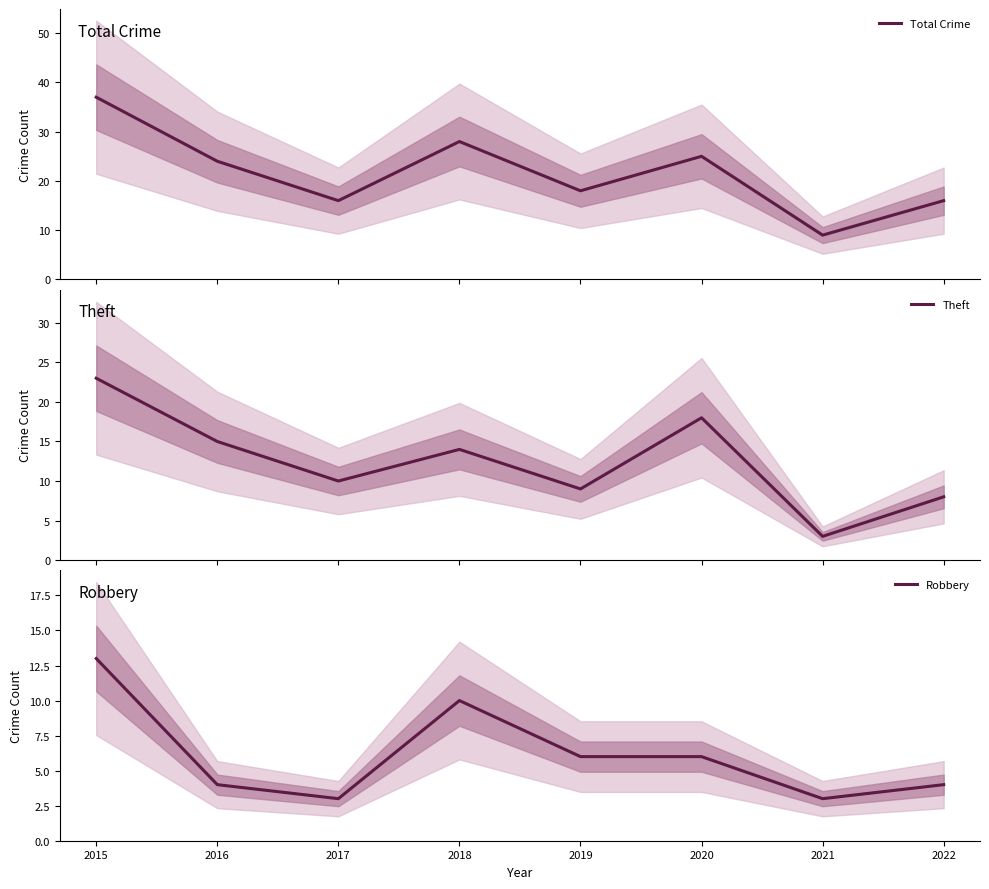

Reading left to right, what are all the values shown in this chart?

Total Crime: 37	24	16	28	18	25	9	16
Theft: 23	15	10	14	9	18	3	8
Robbery: 13	4	3	10	6	6	3	4